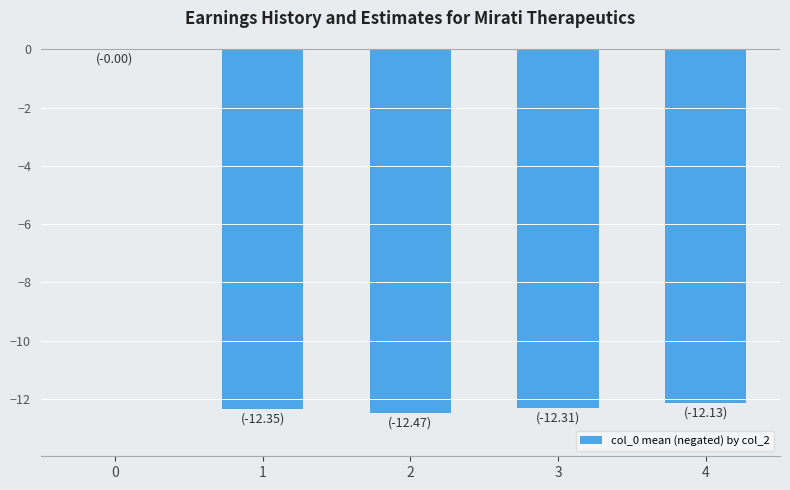

Are the bars horizontal?

No